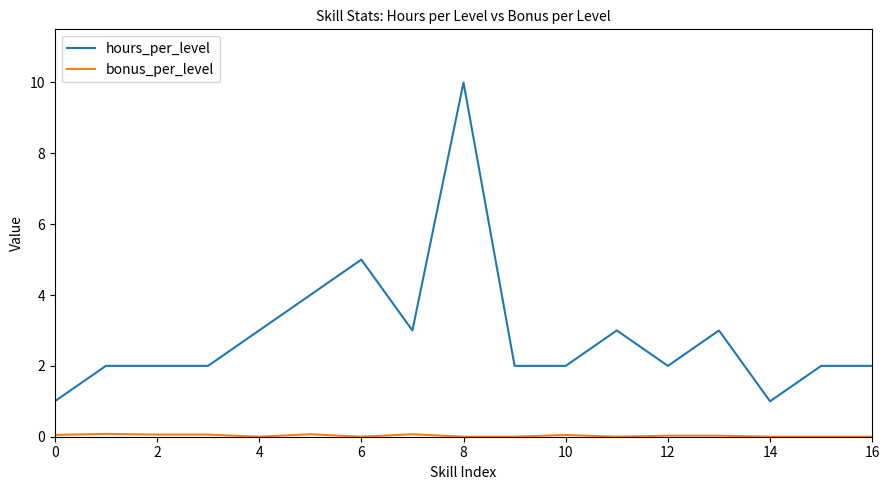

What is the minimum value for hours_per_level?

1.0